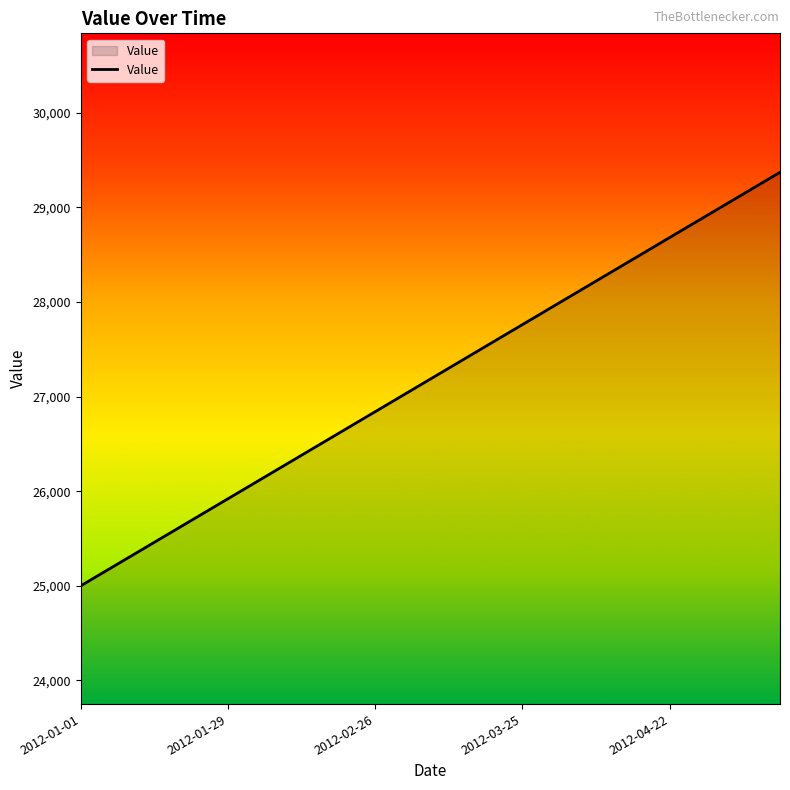

How many values are below 27300?

10